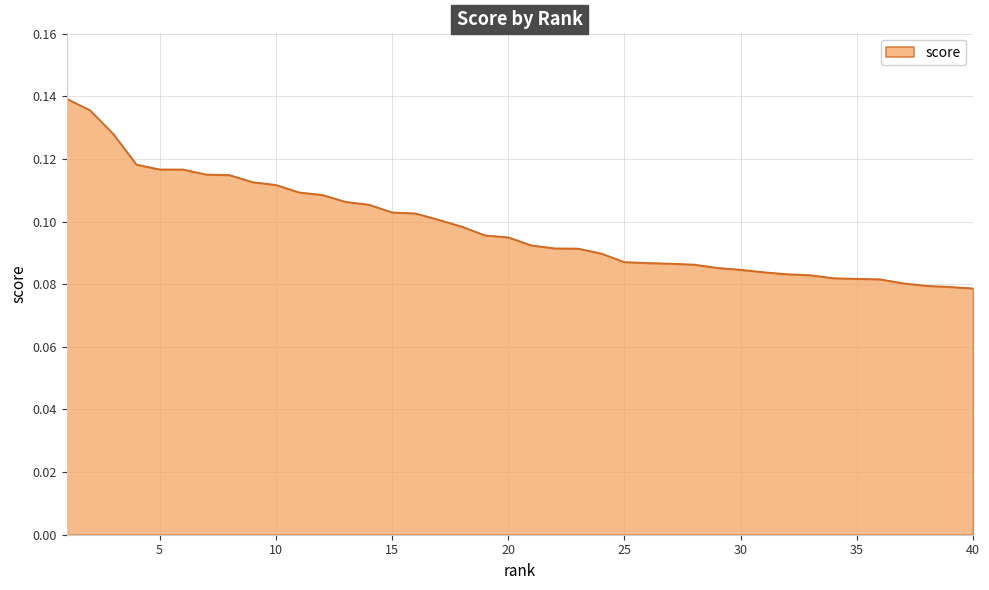

How many lines are shown in the chart?

1